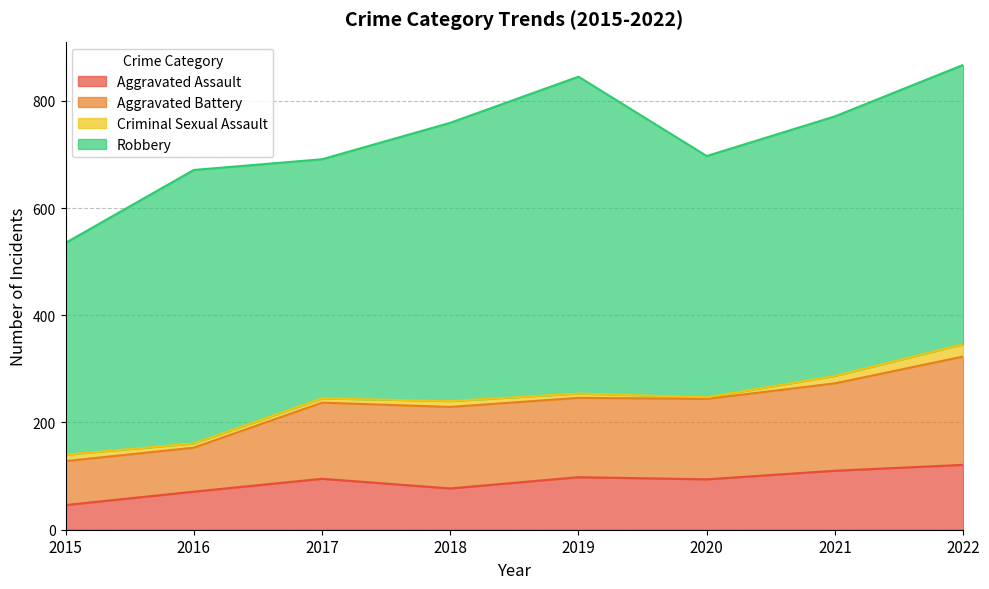

What are all the series names shown in the legend?

Aggravated Assault, Aggravated Battery, Criminal Sexual Assault, Robbery